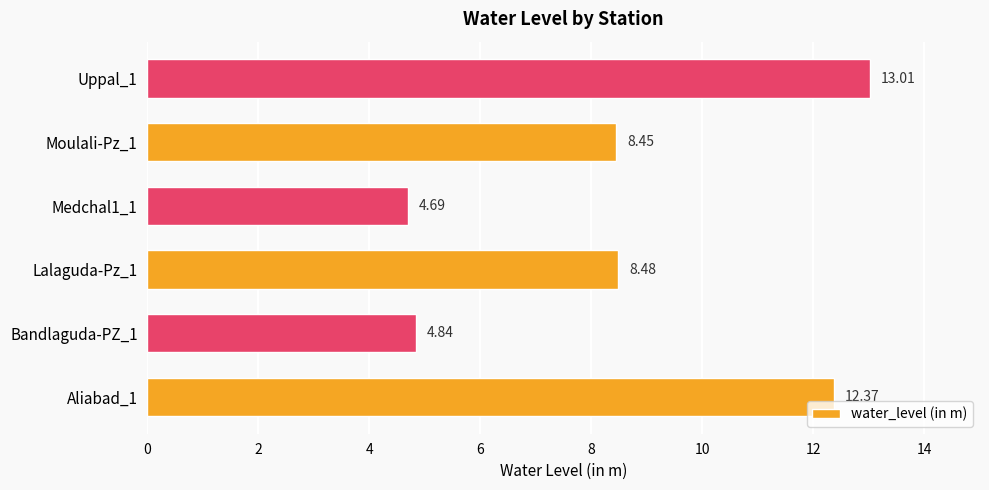

How many data points does each series have?

6